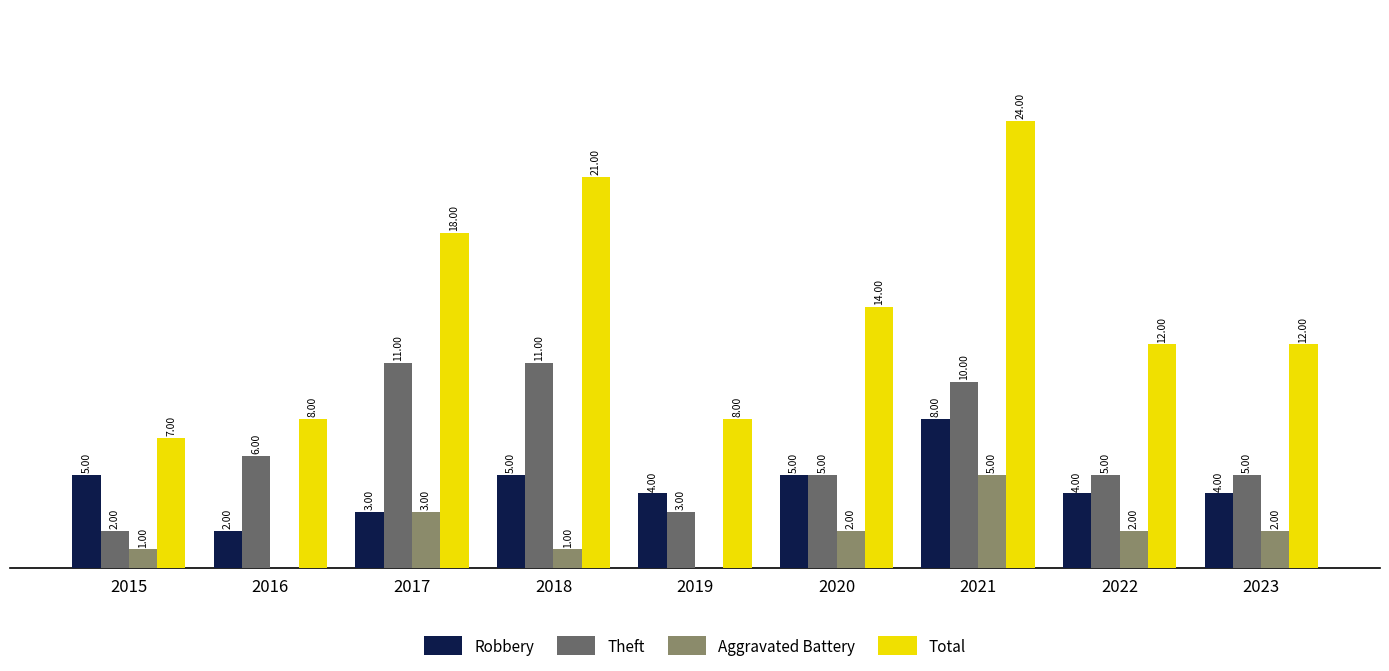

Does the chart contain stacked bars?

No